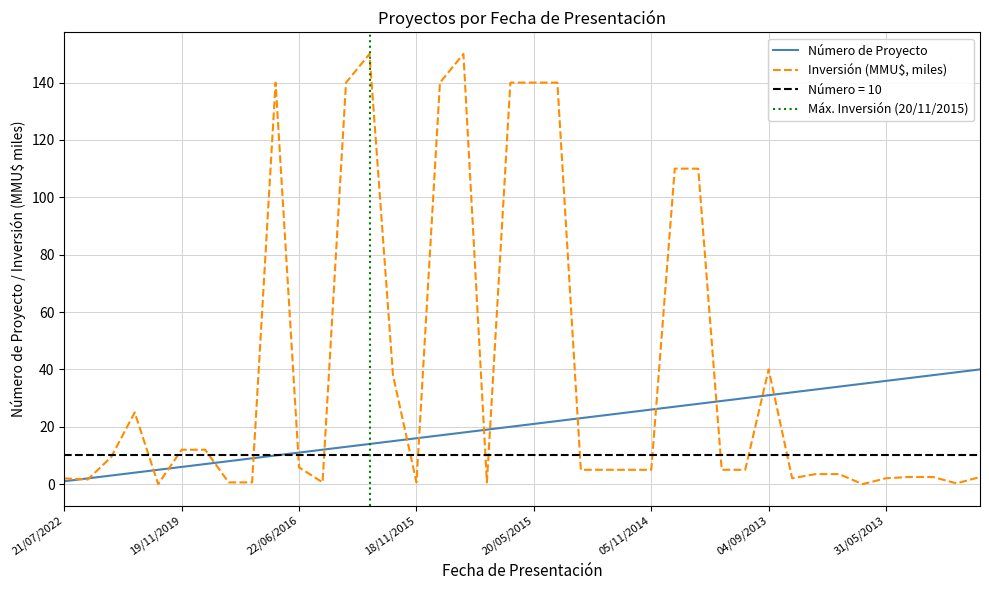

The value of Número de Proyecto at 04/09/2013 is 31.0. True or false?

True